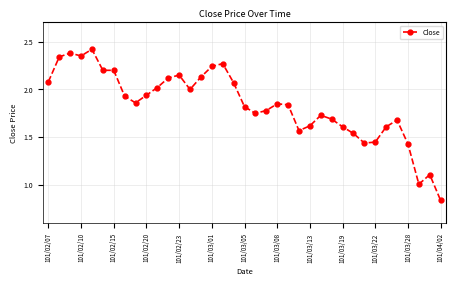

True or false: there are more than 1 points higher than both neighbors.

True